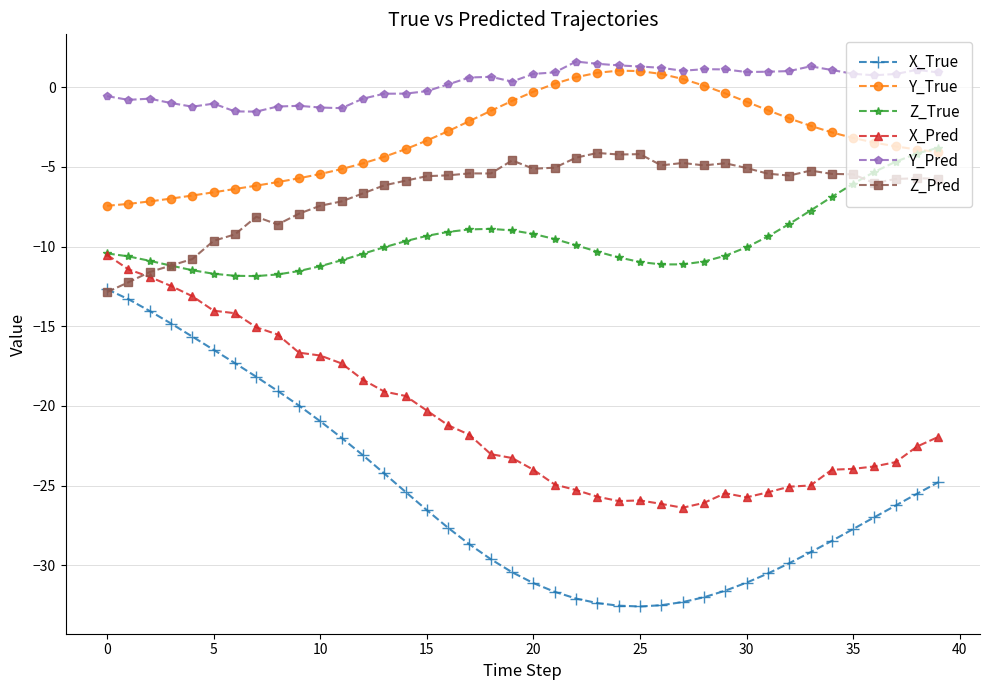

What is the maximum value for Y_Pred?

1.6